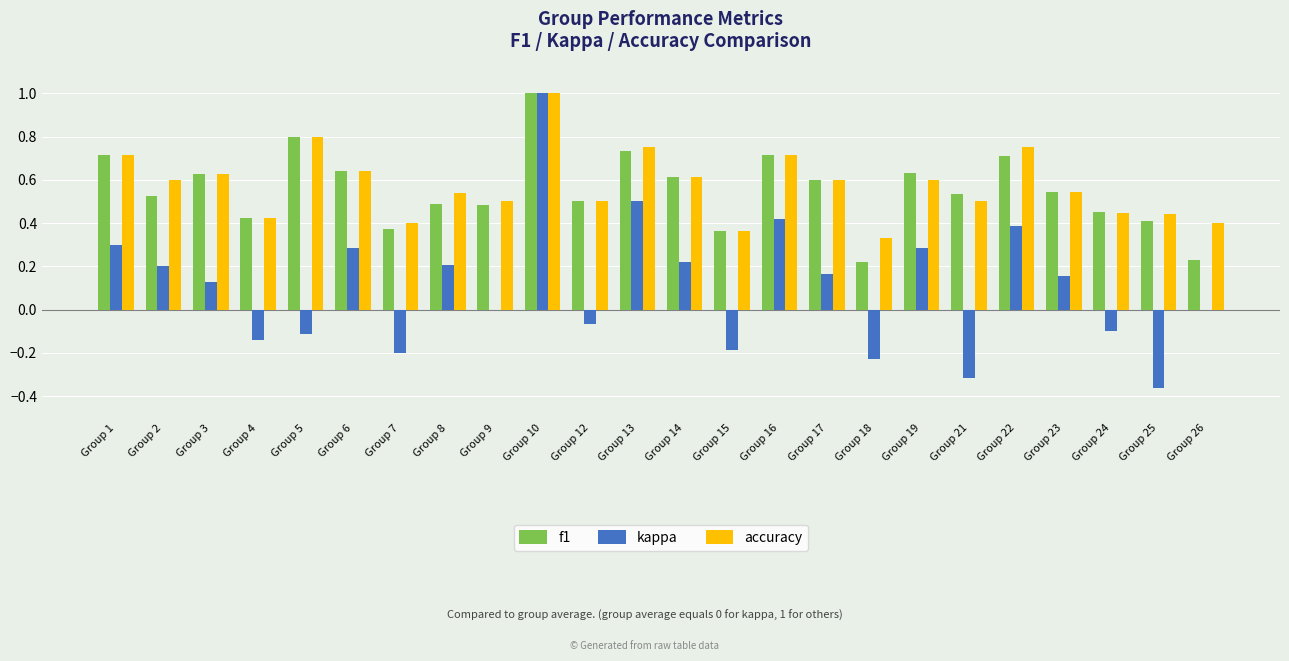

Is the value of accuracy at Group 4 greater than the value of f1 at Group 16?

No